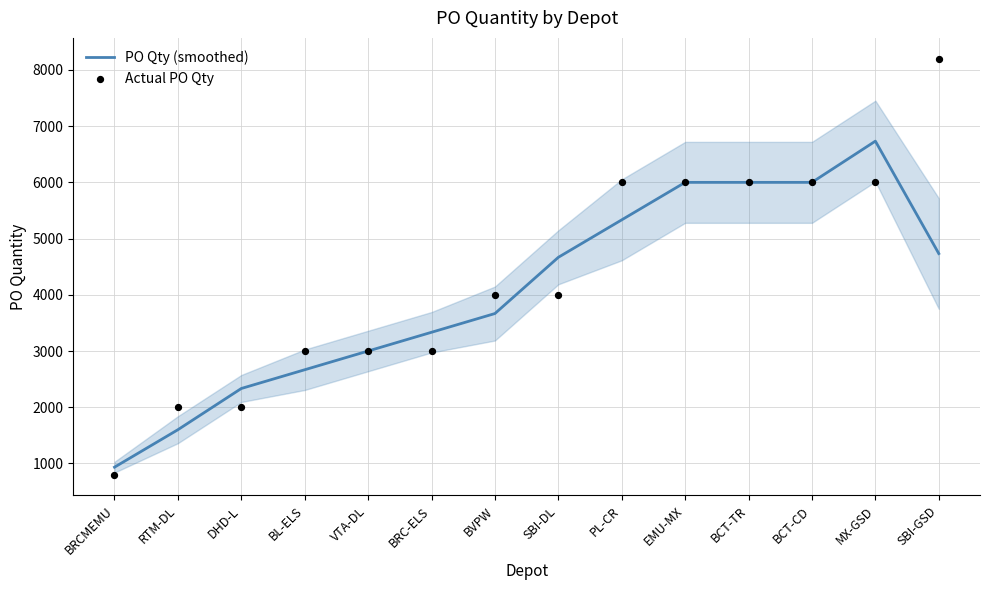

At how many categories does at least one series exceed 8058?

1